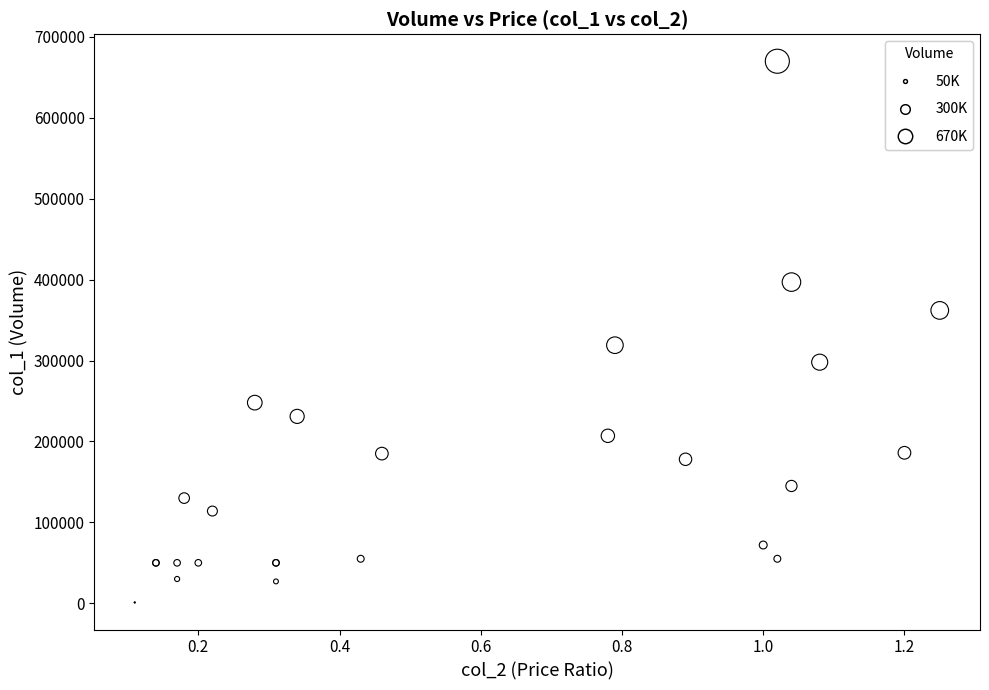

What Y value in the scatter plot is closest to 335500?

319000